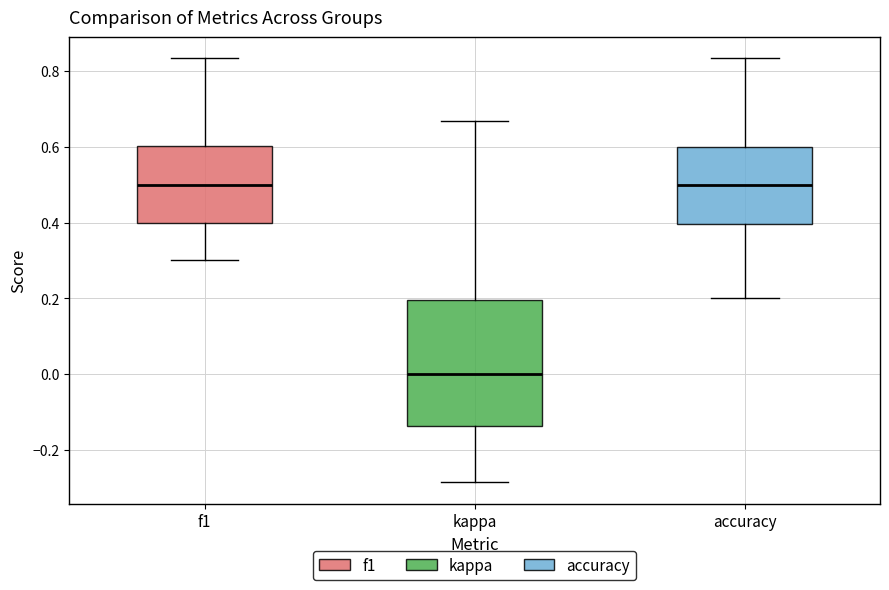

Reading left to right, read every box against the y-axis: the position of its median line, the range the box covers, and the ends of its whiskers. The values are not printed on the chart, so give them approximately, as read against the axis.

f1: median 0.50, box 0.40 to 0.60, whiskers 0.30 to 0.84
kappa: median 0.00, box -0.14 to 0.20, whiskers -0.28 to 0.66
accuracy: median 0.50, box 0.40 to 0.60, whiskers 0.20 to 0.84